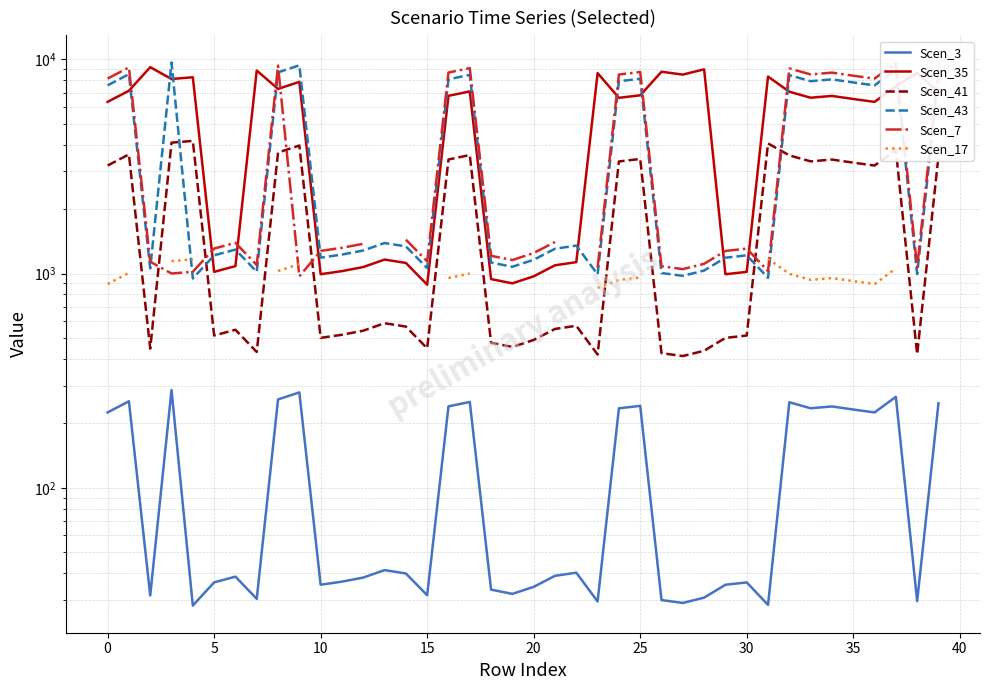

Which series has the largest total across all categories?

Scen_35